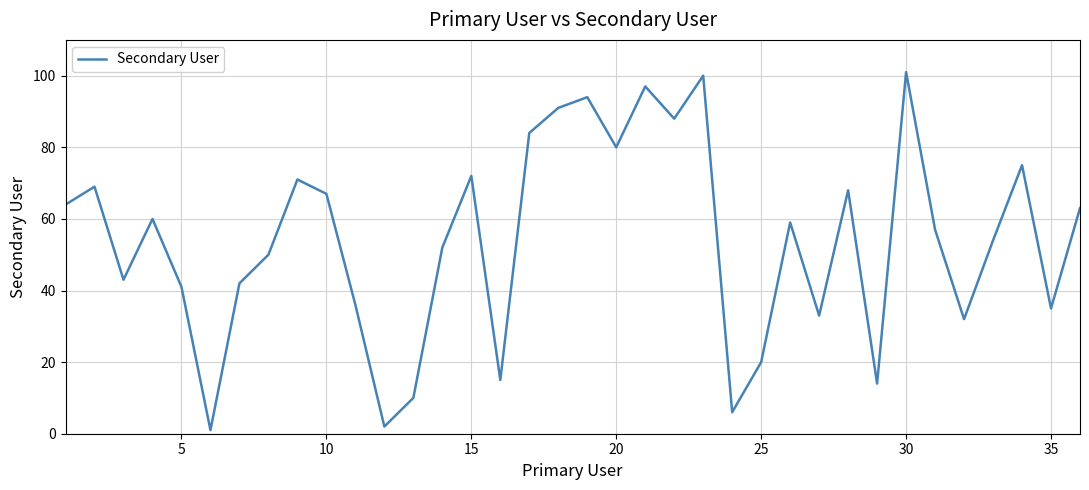

What is the difference between the maximum and minimum values?

100